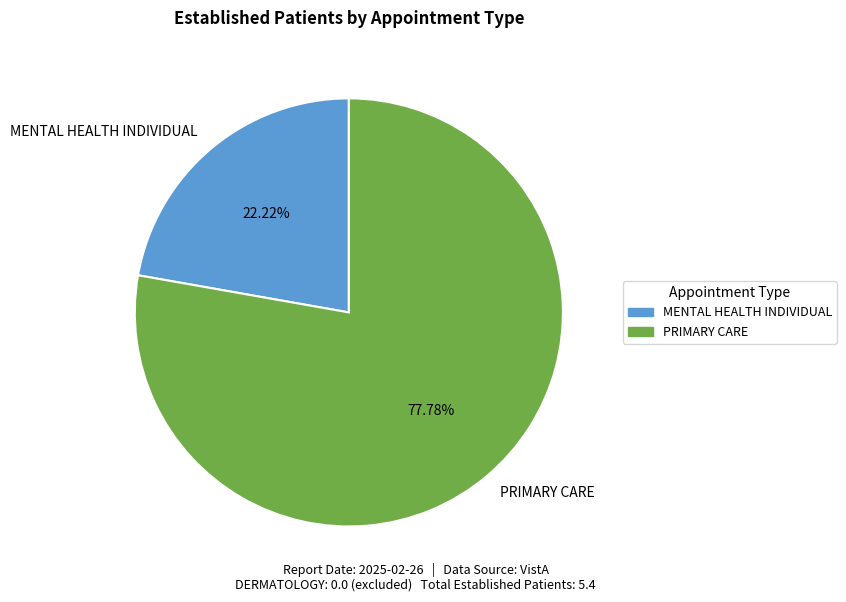

Combined, what portion of the pie is PRIMARY CARE and MENTAL HEALTH INDIVIDUAL?

100.0%